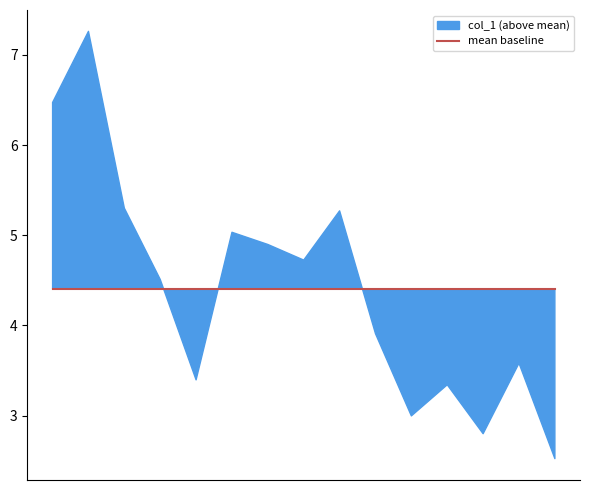

Rank the categories by value from lowest to highest.

2019-04-15, 2017-04-15, 2015-04-15, 2016-04-15, 2009-04-15, 2018-04-15, 2014-04-15, 2008-04-15, 2012-04-15, 2011-04-15, 2010-04-15, 2013-04-15, 2007-04-15, 2005-04-15, 2006-04-15